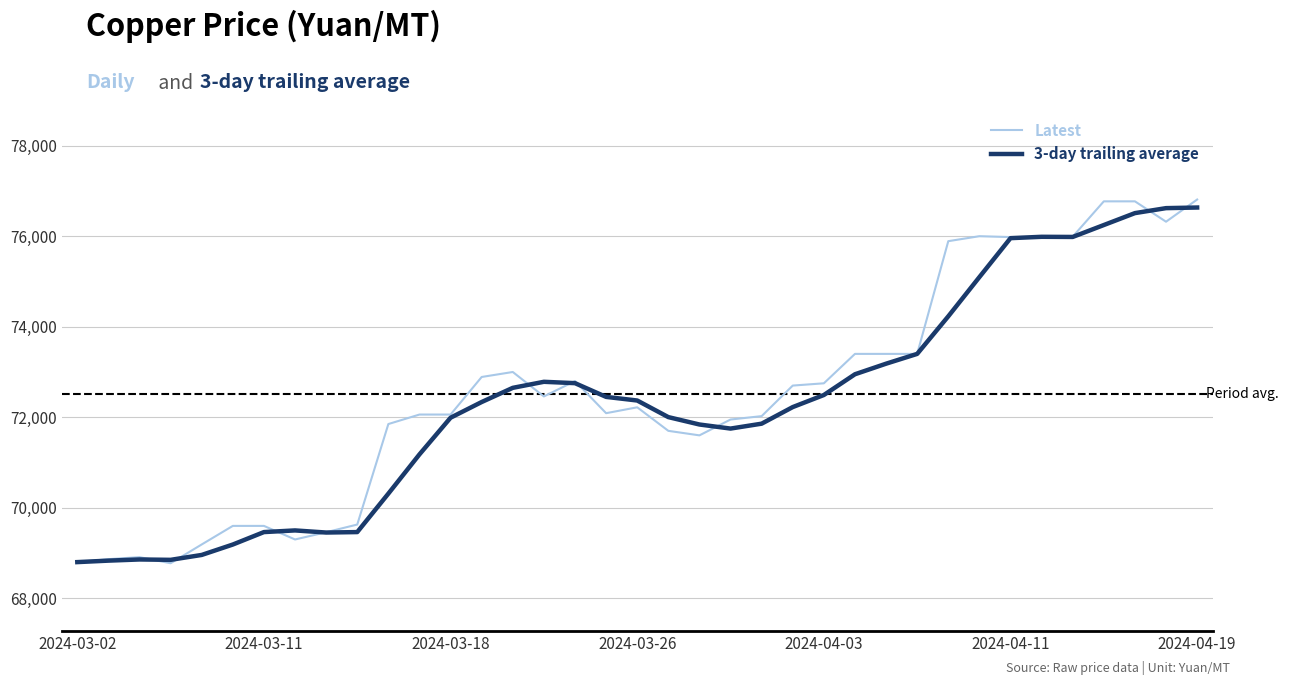

True or false: 3-day trailing average has more than 0 points higher than both neighbors.

True